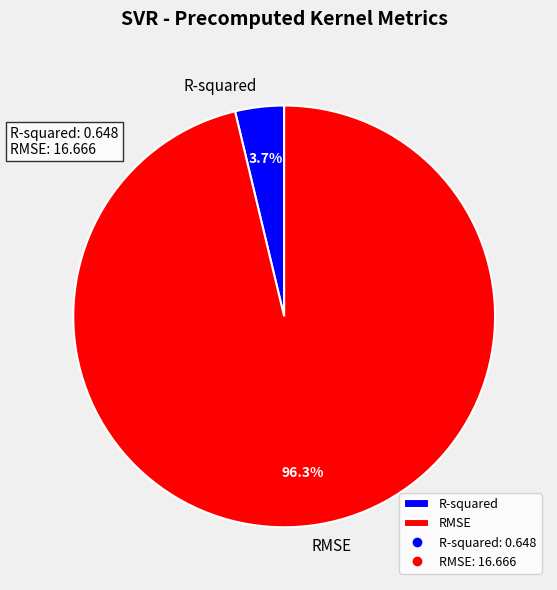

Which has a higher value, R-squared or RMSE?

RMSE